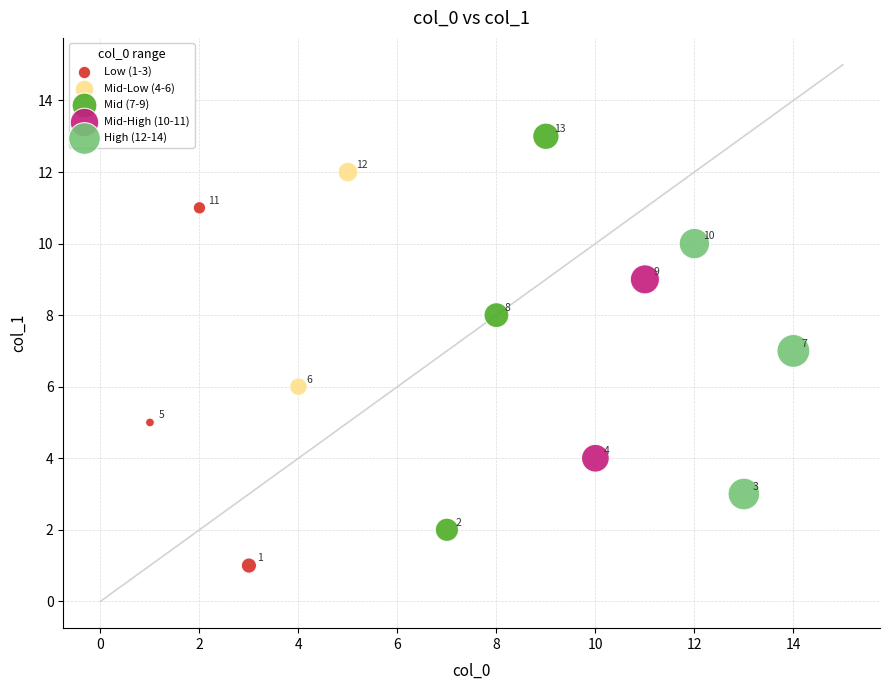

What are all the series names shown in the legend?

Low (1-3), Mid-Low (4-6), Mid (7-9), Mid-High (10-11), High (12-14)